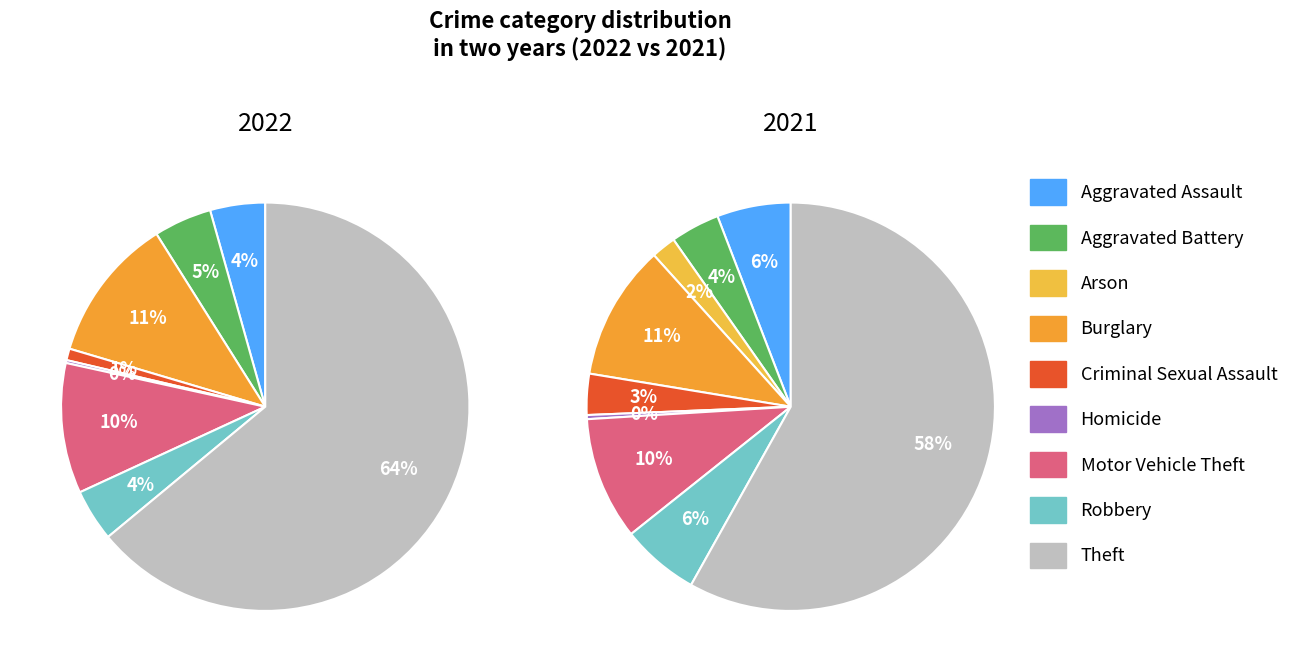

To the nearest percent, what is the difference between the largest and smallest slice percentages?

64%